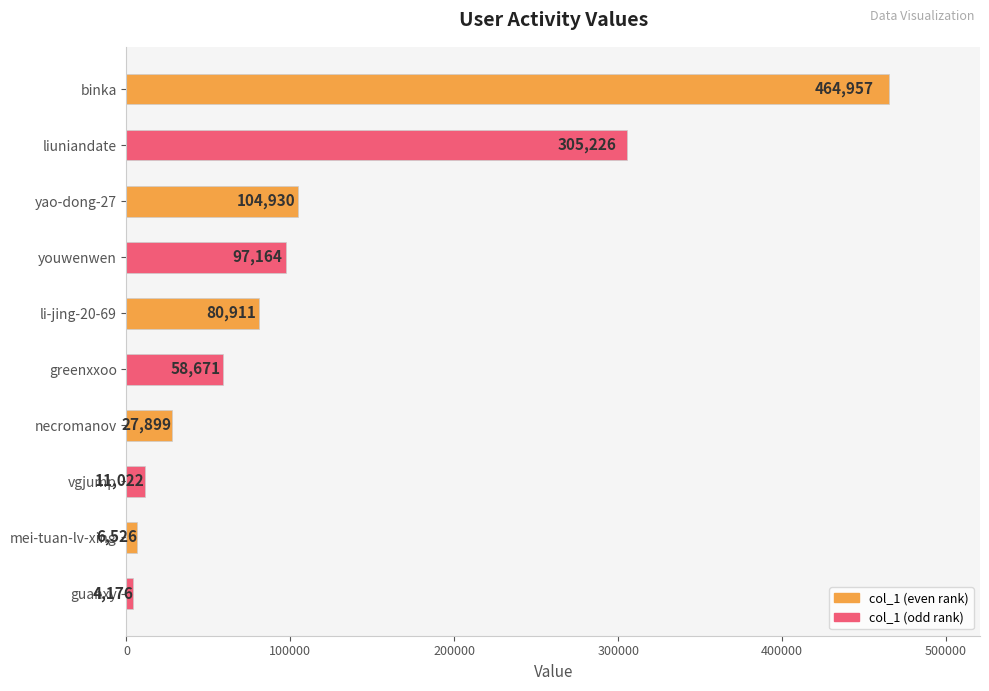

What is the label of the 7th bar from the top?

necromanov